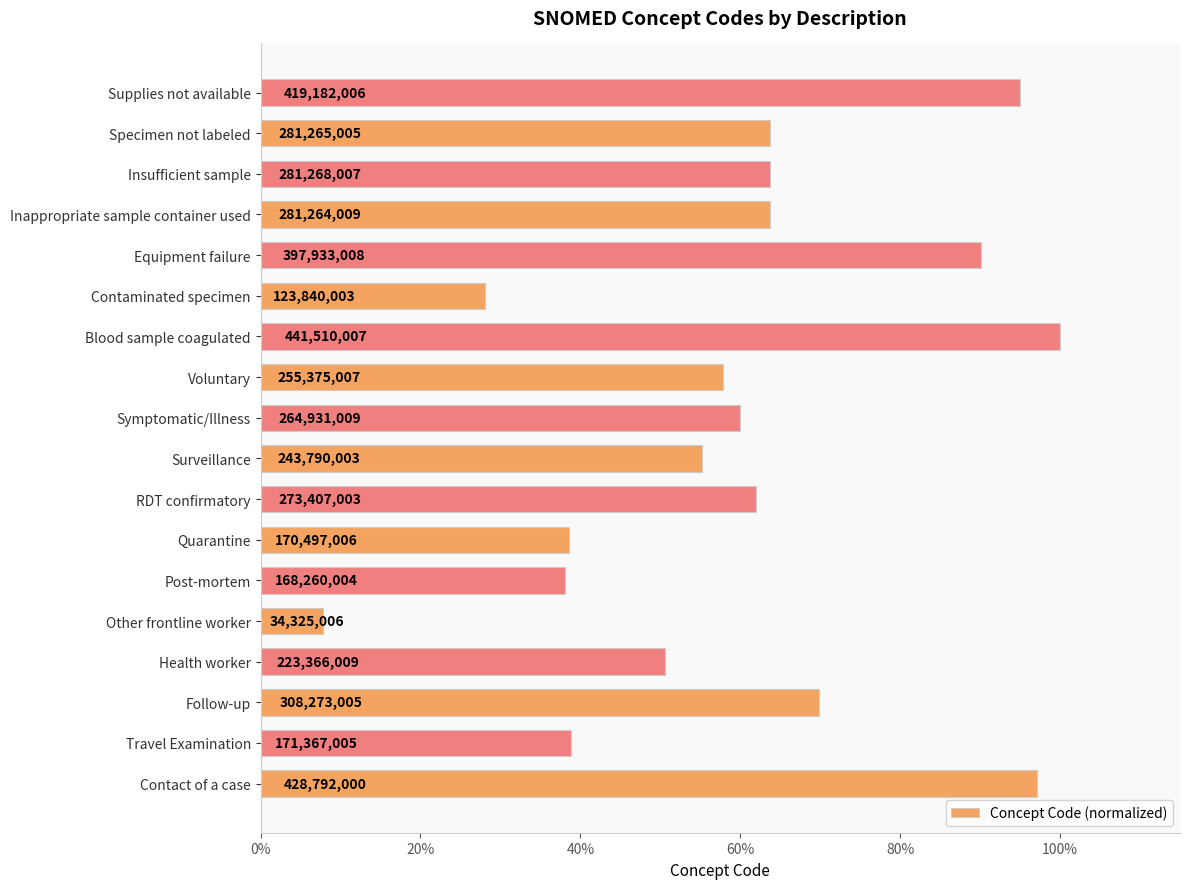

Are the bars horizontal?

Yes